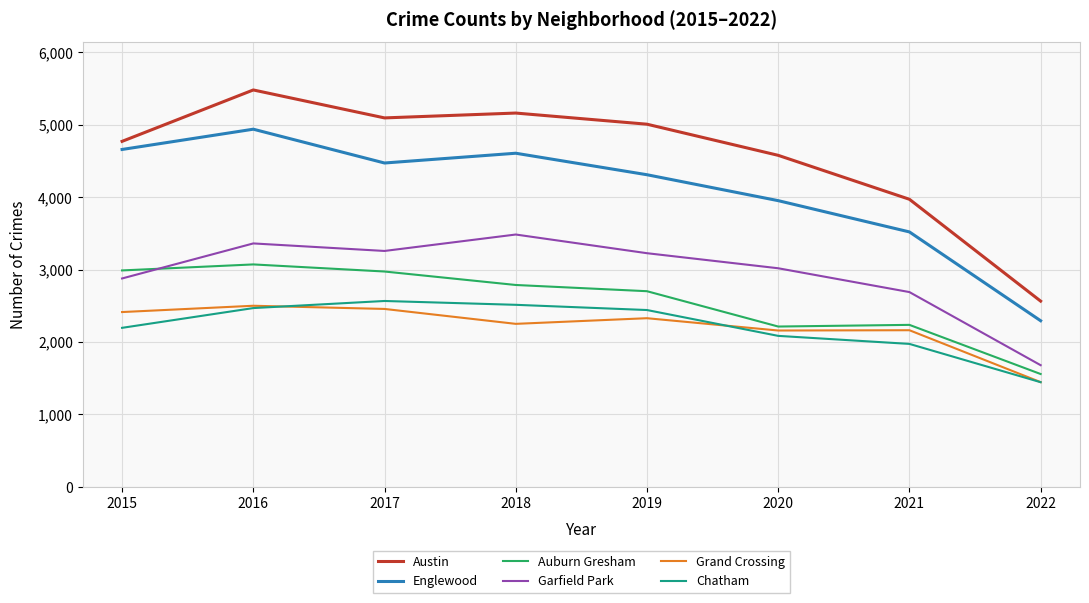

At how many categories does at least one series exceed 4363?

6